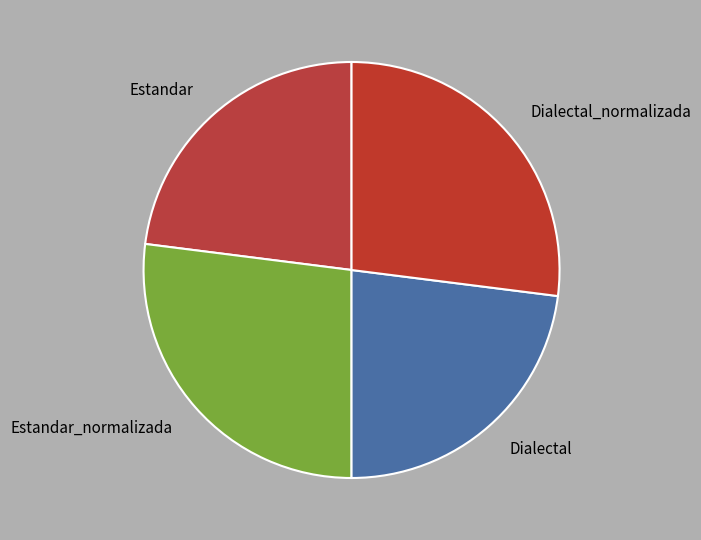

Is there any slice that represents more than half of the pie?

No